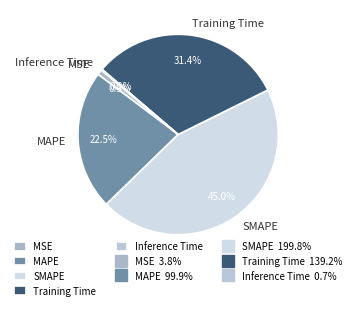

What percentage is NOT represented by MSE?

99.1%